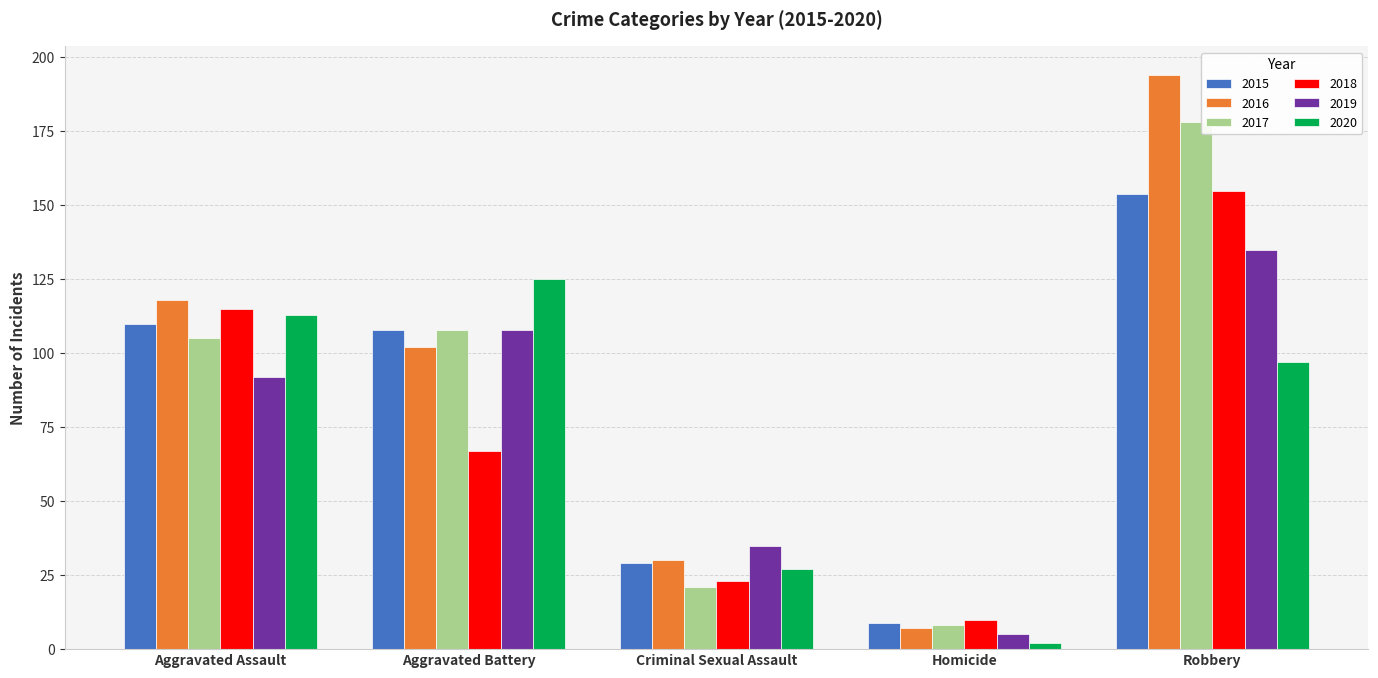

What is the spread (max minus min) of values at Homicide?

8